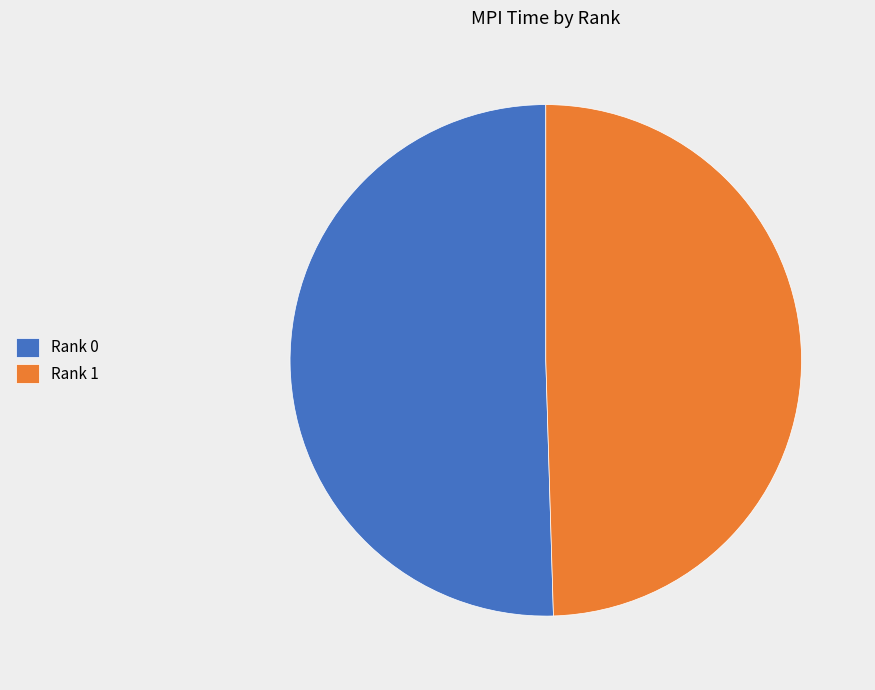

Rank the categories by value from lowest to highest.

Rank 1, Rank 0